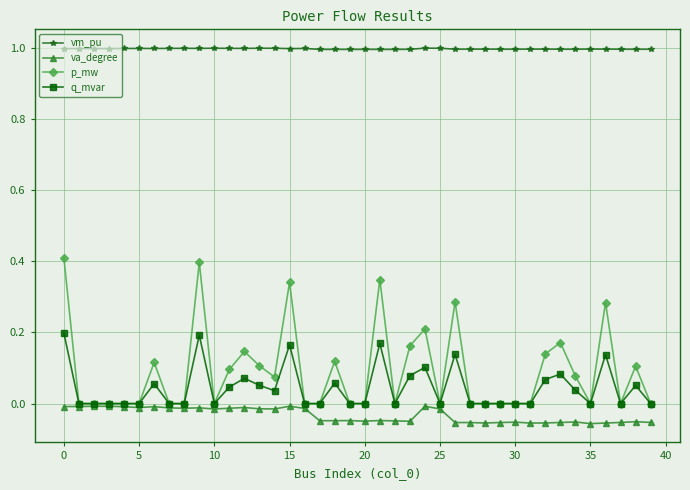

What is the lowest value of the vm_pu series?

1.0